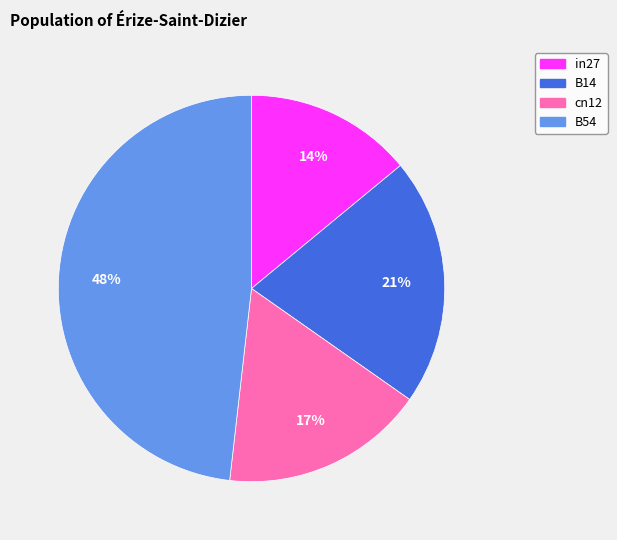

Is the sum of cn12 and in27 greater than half?

No